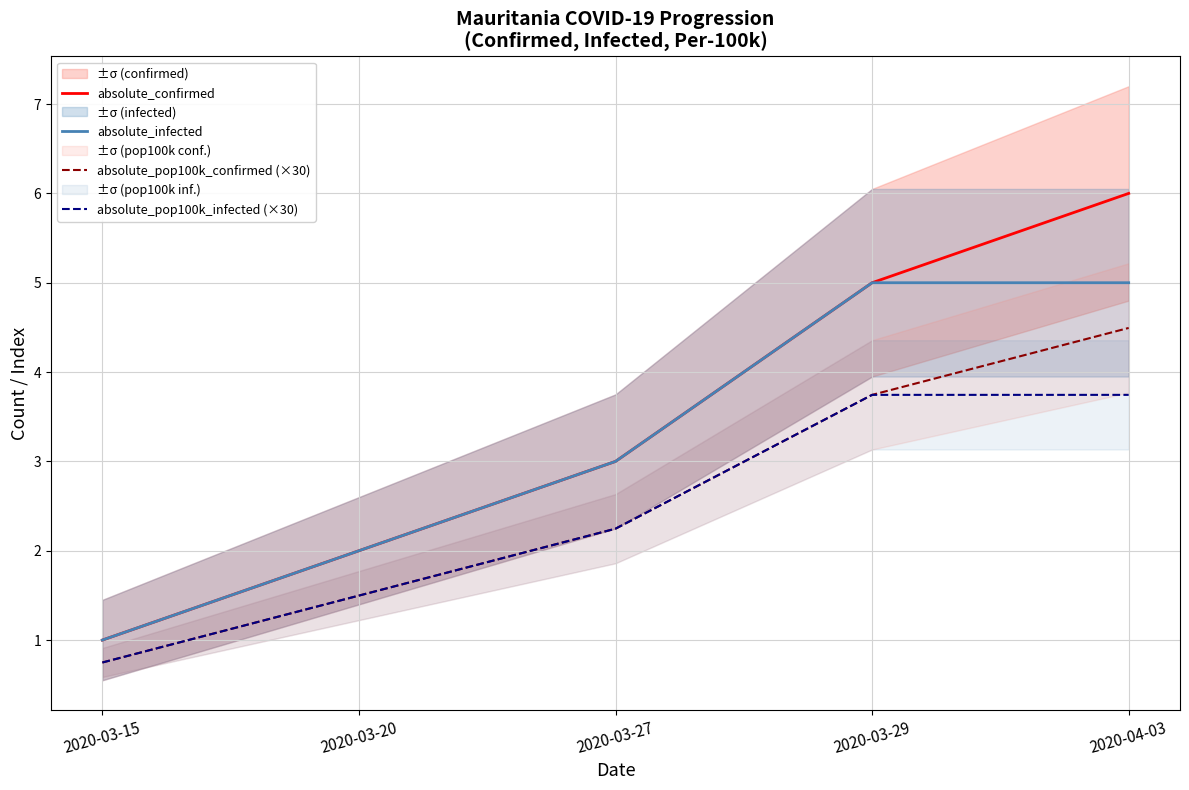

Reading right to left, extract all data points from this chart.

absolute_confirmed: 2020-04-03=6.0	2020-03-29=5.0	2020-03-27=3.0	2020-03-20=2.0	2020-03-15=1.0
absolute_infected: 2020-04-03=5.0	2020-03-29=5.0	2020-03-27=3.0	2020-03-20=2.0	2020-03-15=1.0
absolute_pop100k_confirmed (×30): 2020-04-03=4.5	2020-03-29=3.7	2020-03-27=2.2	2020-03-20=1.5	2020-03-15=0.7
absolute_pop100k_infected (×30): 2020-04-03=3.7	2020-03-29=3.7	2020-03-27=2.2	2020-03-20=1.5	2020-03-15=0.7